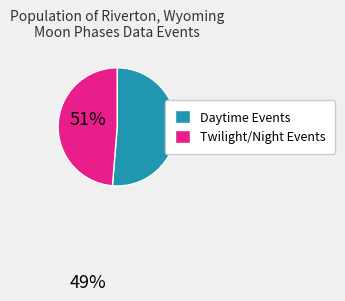

How many slices are in this pie chart?

2